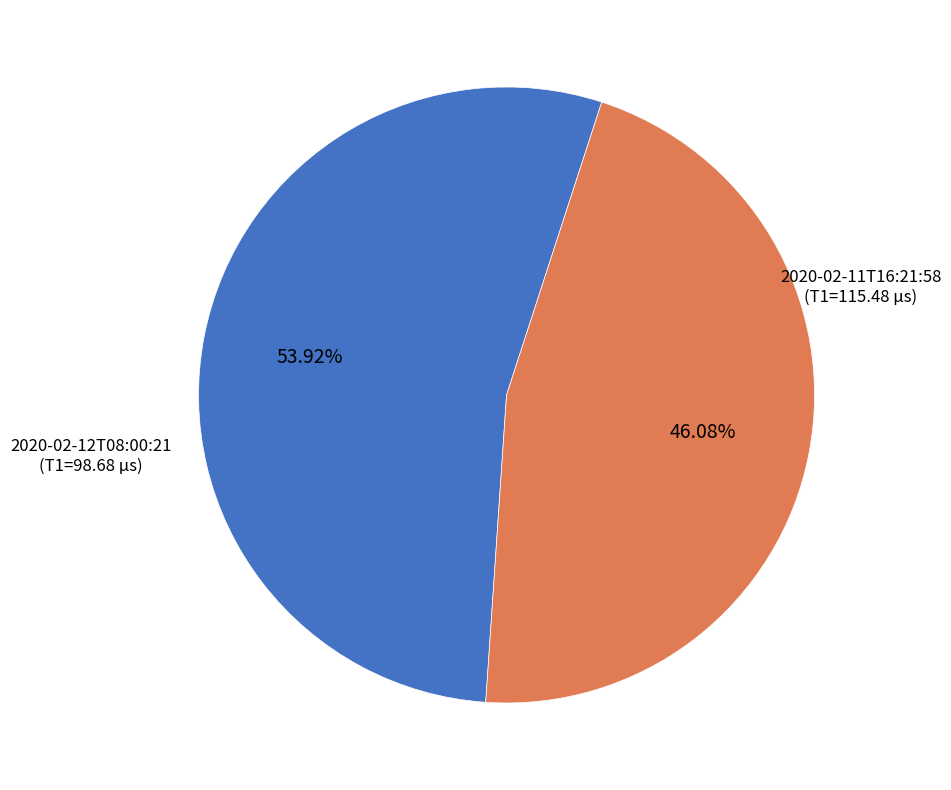

Is there a majority slice in this chart?

Yes